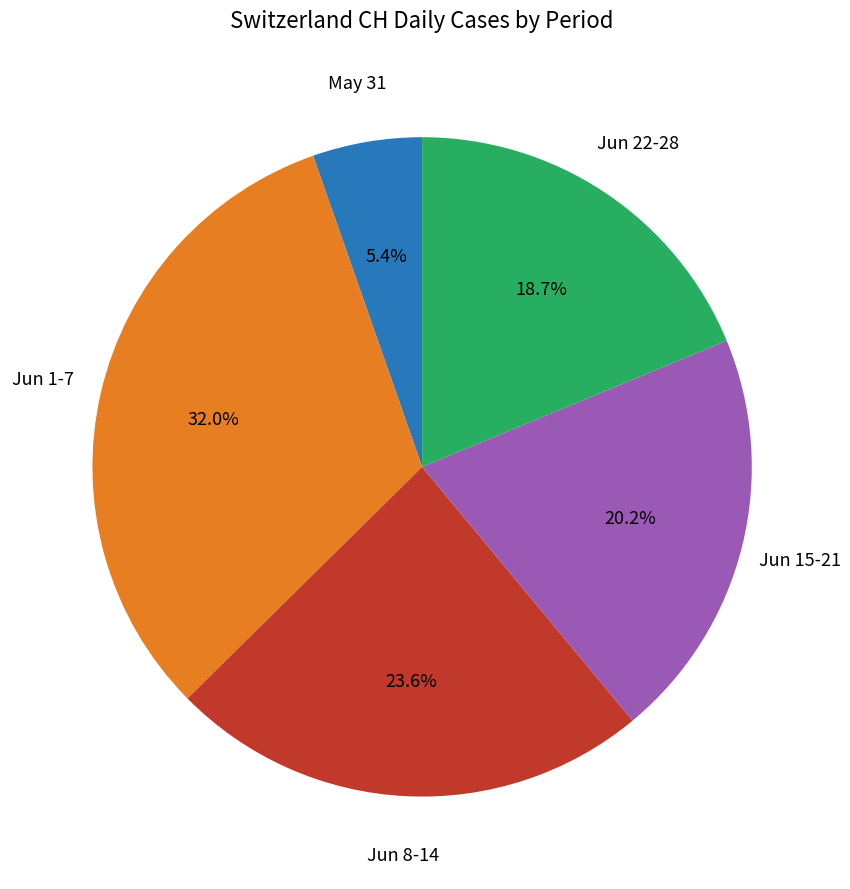

How many slices are in this pie chart?

5